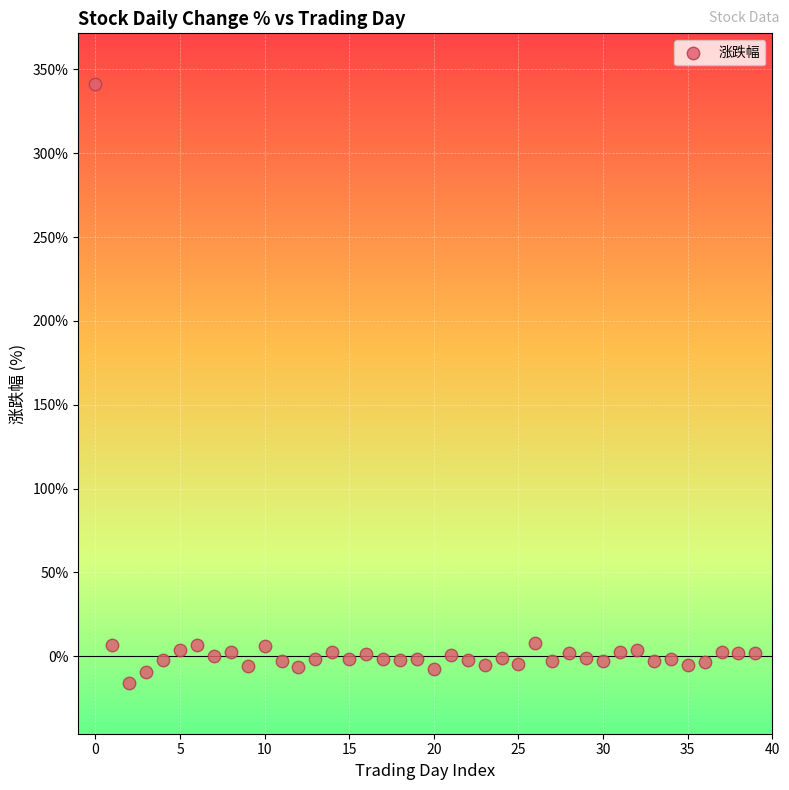

What is the range of Y values (max minus min)?

357.7